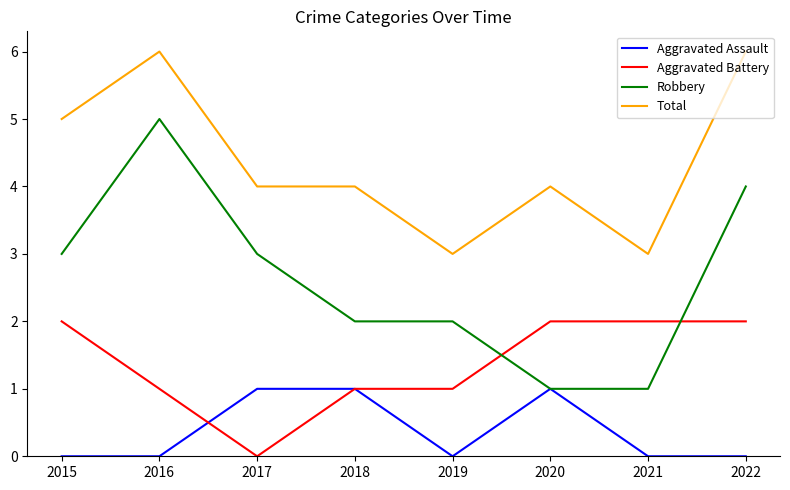

The value of Aggravated Battery at 2015 is 2. True or false?

True